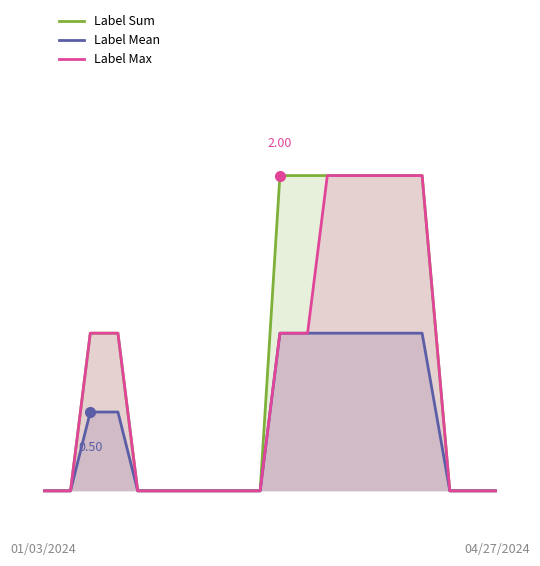

True or false: Label Sum and Label Max intersect in this chart.

False